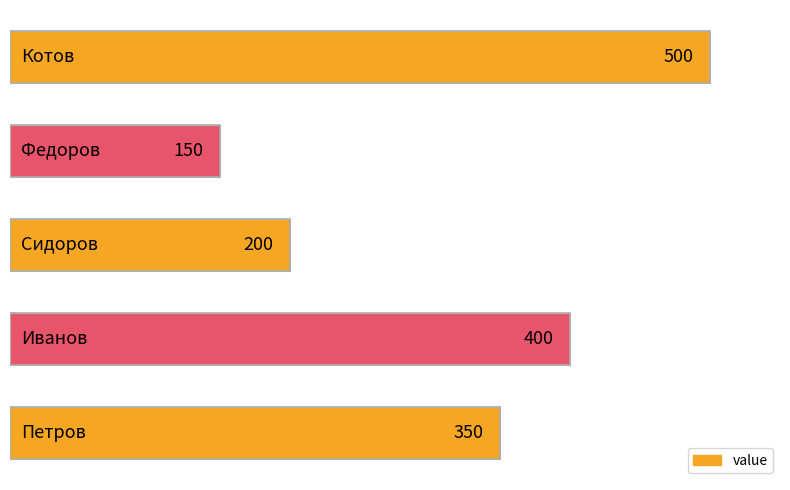

Reading top to bottom, what are all the values shown in this chart?

500	150	200	400	350